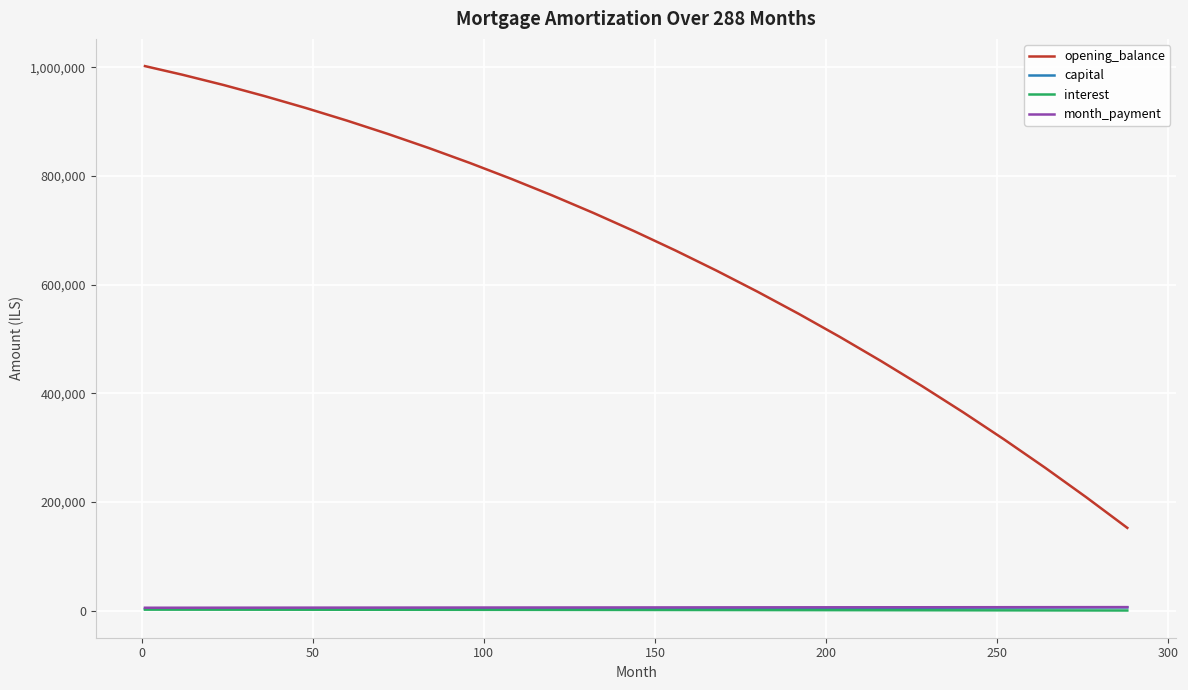

Which series has the largest total across all categories?

opening_balance